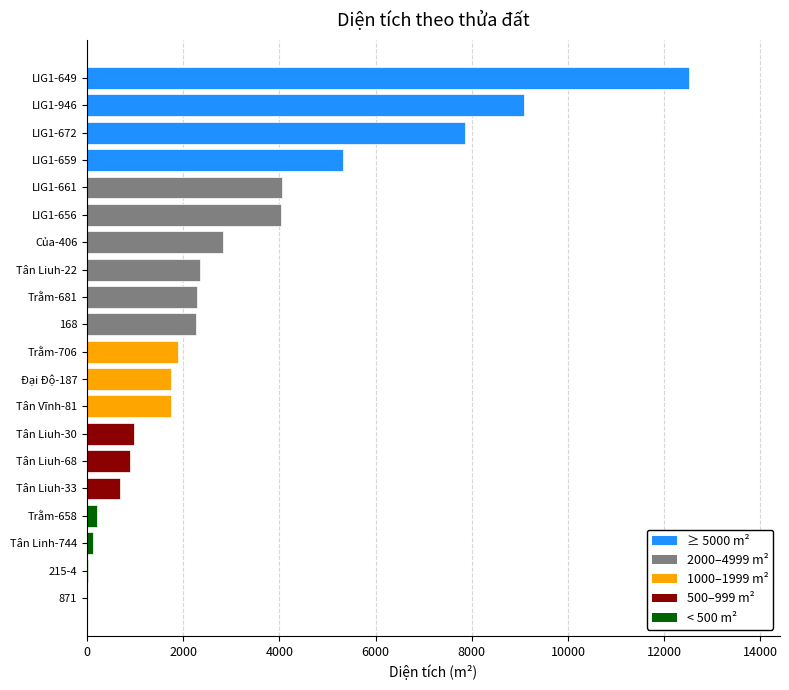

How many distinct data groups are displayed?

1